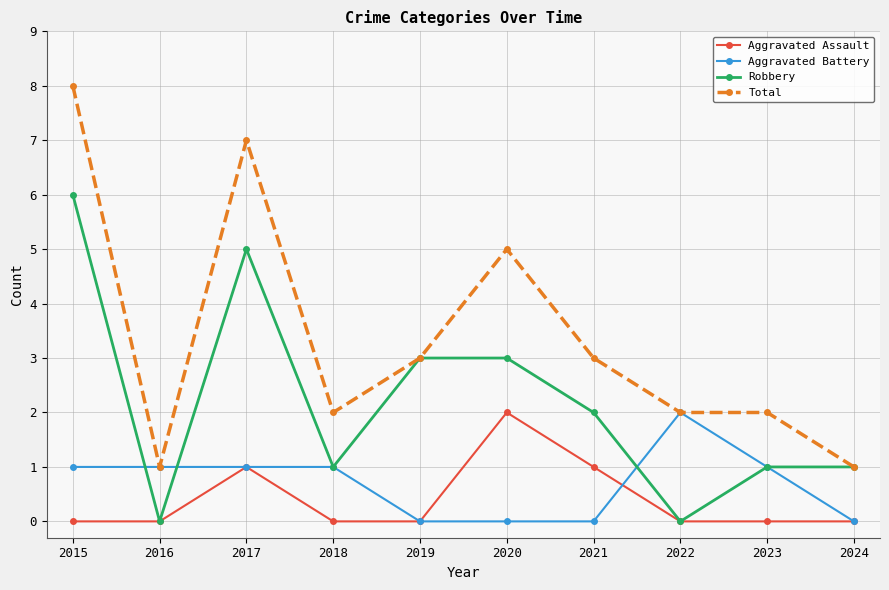

What is the difference between the Aggravated Assault values at 2024 and 2021?

1